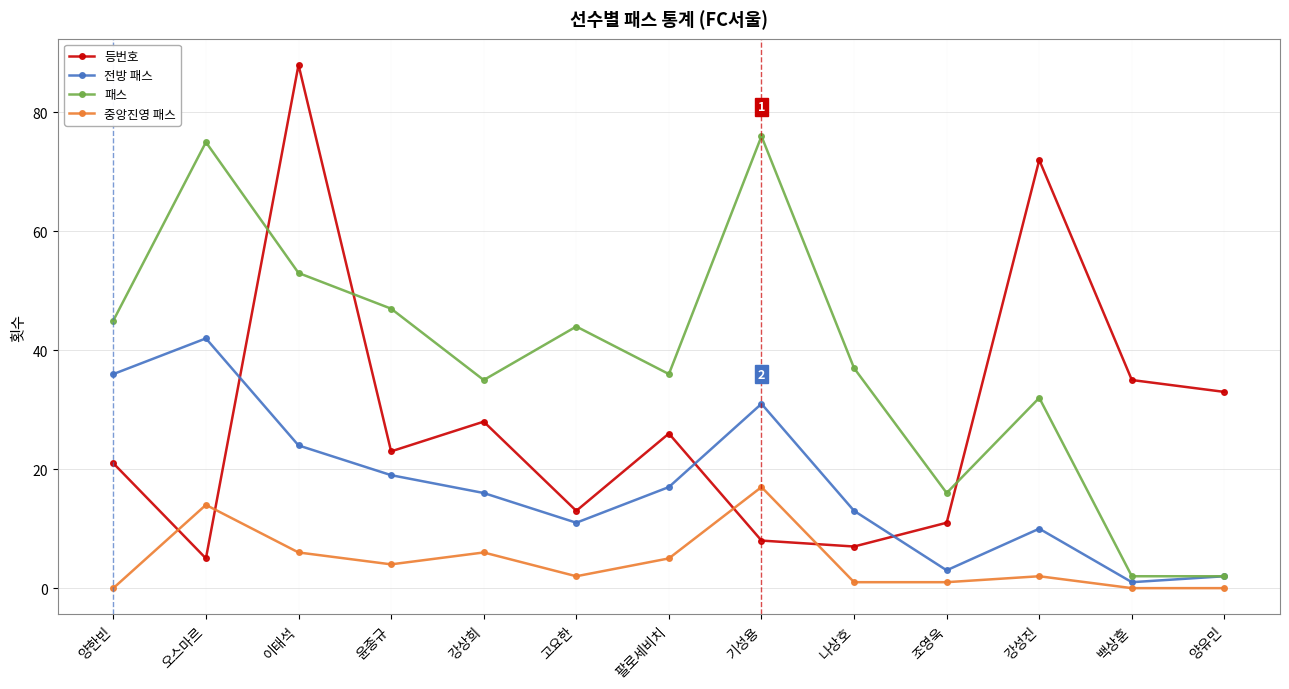

Reading left to right, what are all the values shown in this chart?

등번호: 21	5	88	23	28	13	26	8	7	11	72	35	33
전방 패스: 36	42	24	19	16	11	17	31	13	3	10	1	2
패스: 45	75	53	47	35	44	36	76	37	16	32	2	2
중앙진영 패스: 0	14	6	4	6	2	5	17	1	1	2	0	0